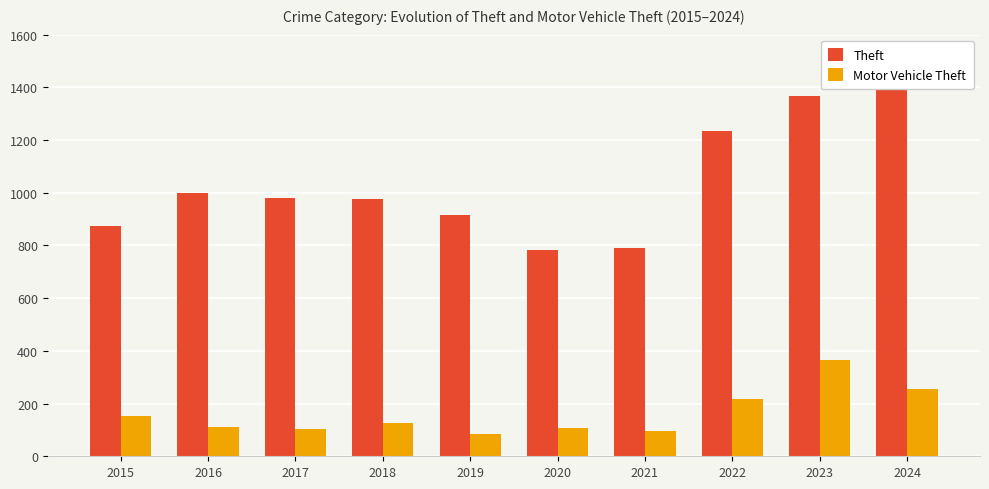

What is the spread (max minus min) of values at 2023?

1004